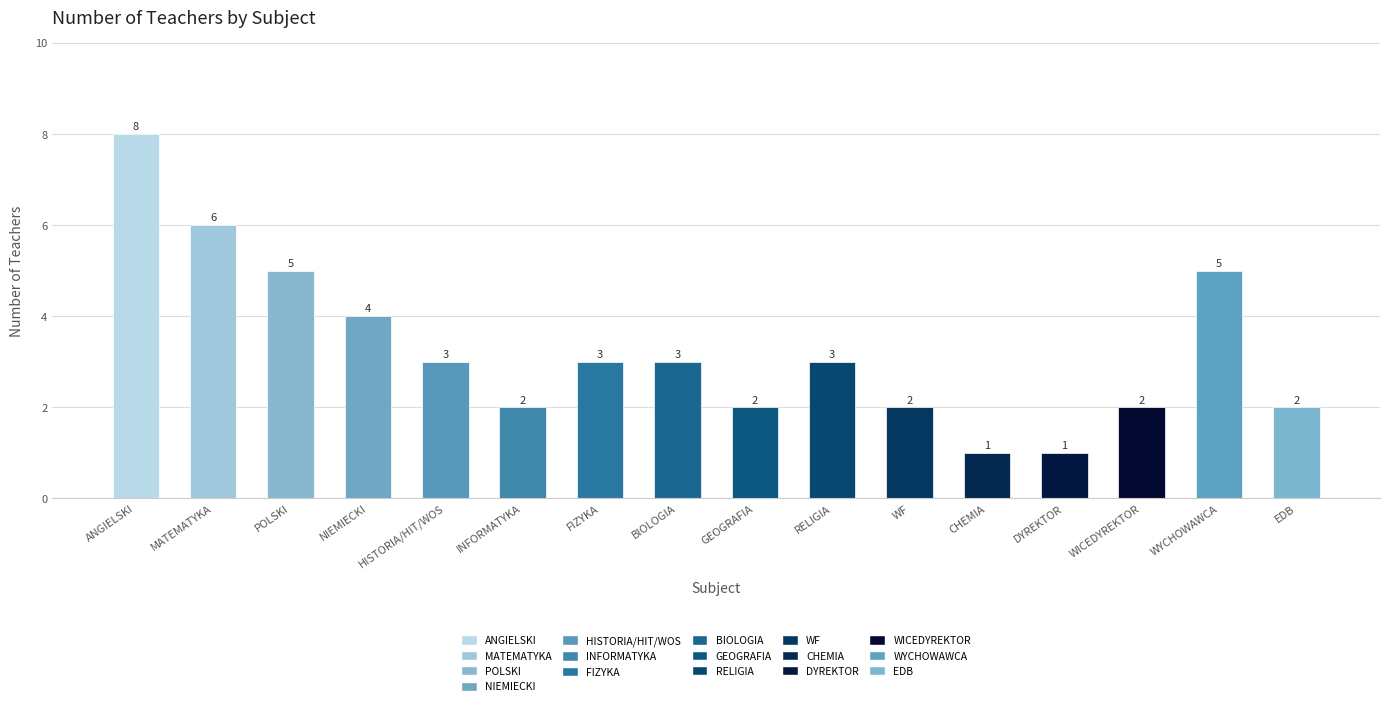

At which label is the value closest to 4?

NIEMIECKI